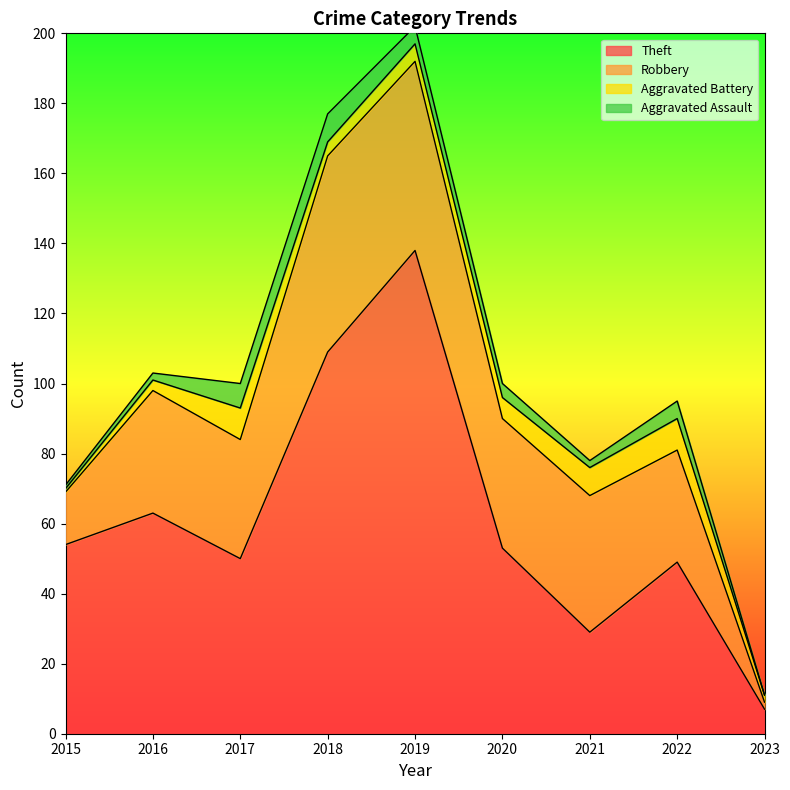

Which series has the widest spread of values?

Theft